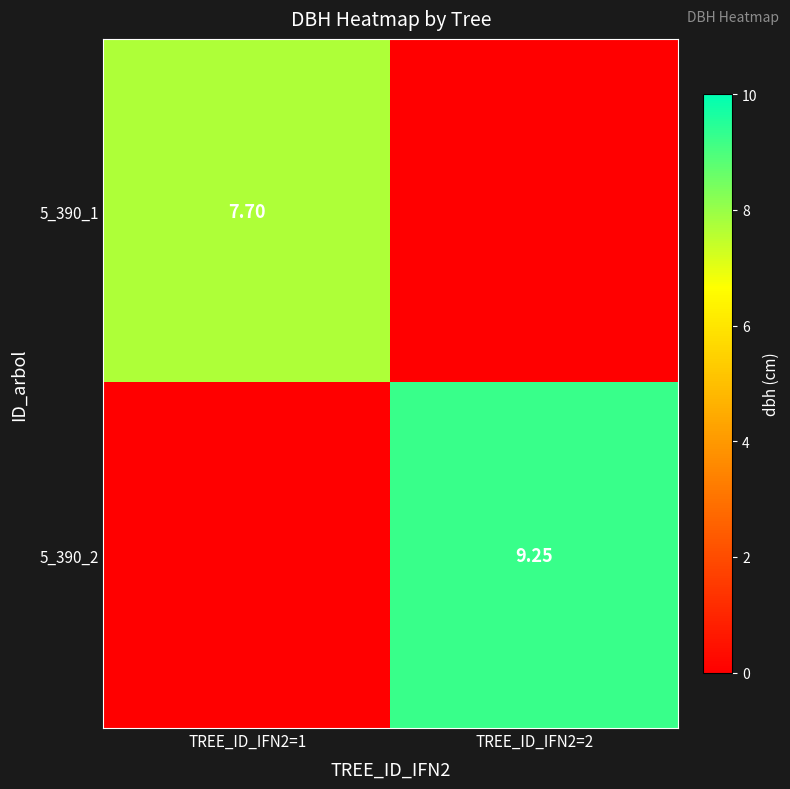

What is the difference between the 5_390_1 values at TREE_ID_IFN2=2 and TREE_ID_IFN2=1?

7.7